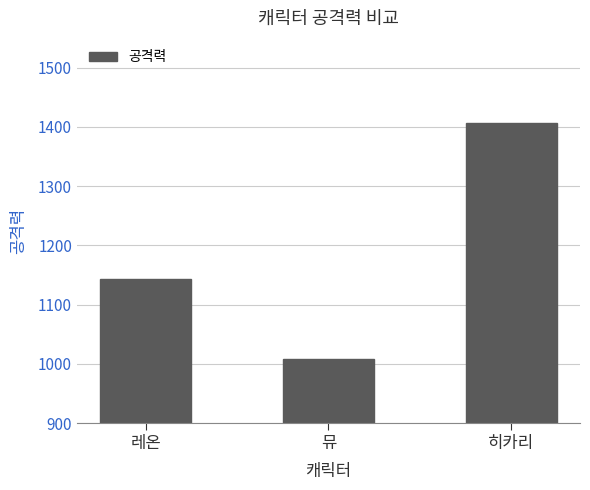

What value does the data have at 히카리?

1406.8